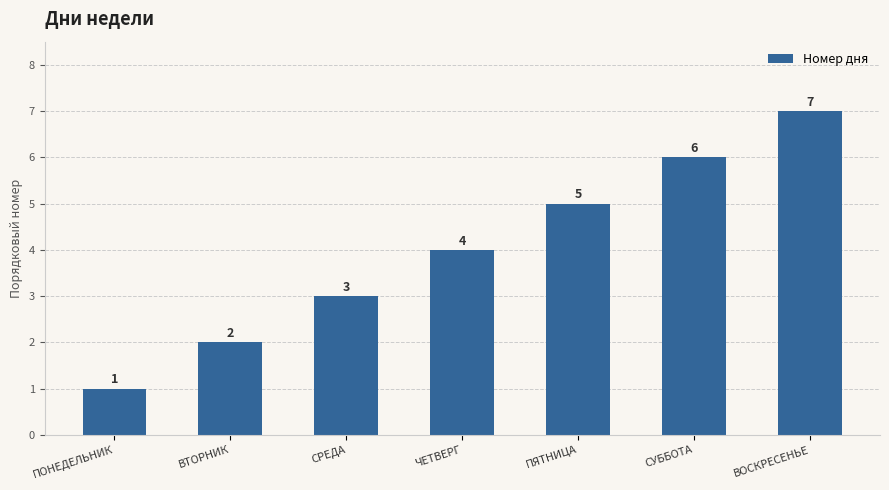

What is the approximate value at СУББОТА?

6